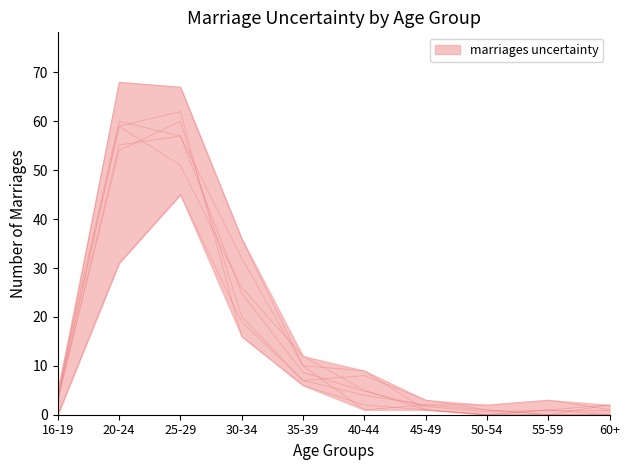

List the labels in order of value, largest first.

20-24, 25-29, 30-34, 35-39, 40-44, 16-19, 60+, 45-49, 50-54, 55-59